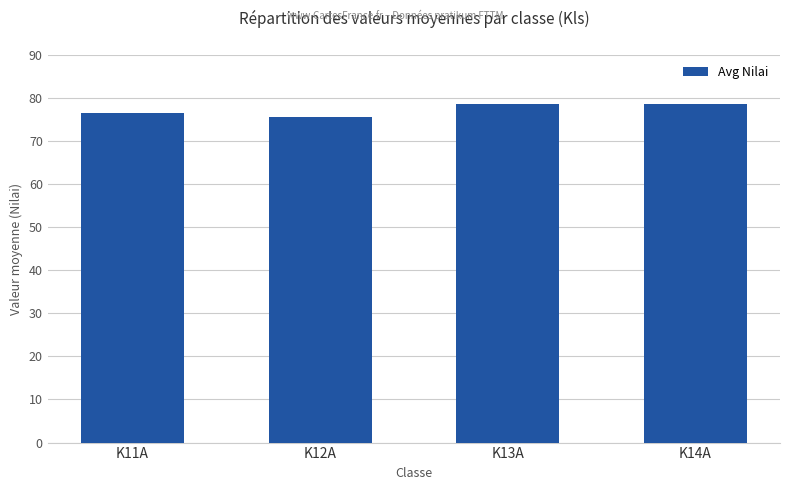

Reading right to left, list all the values displayed in this chart.

78.6	78.6	75.6	76.6